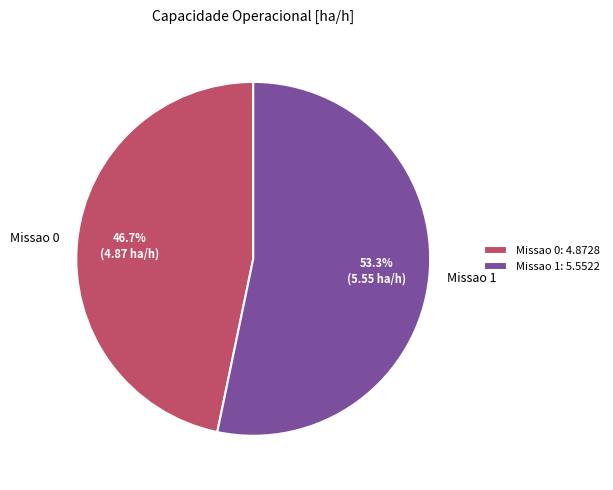

Count the number of slices in the pie.

2